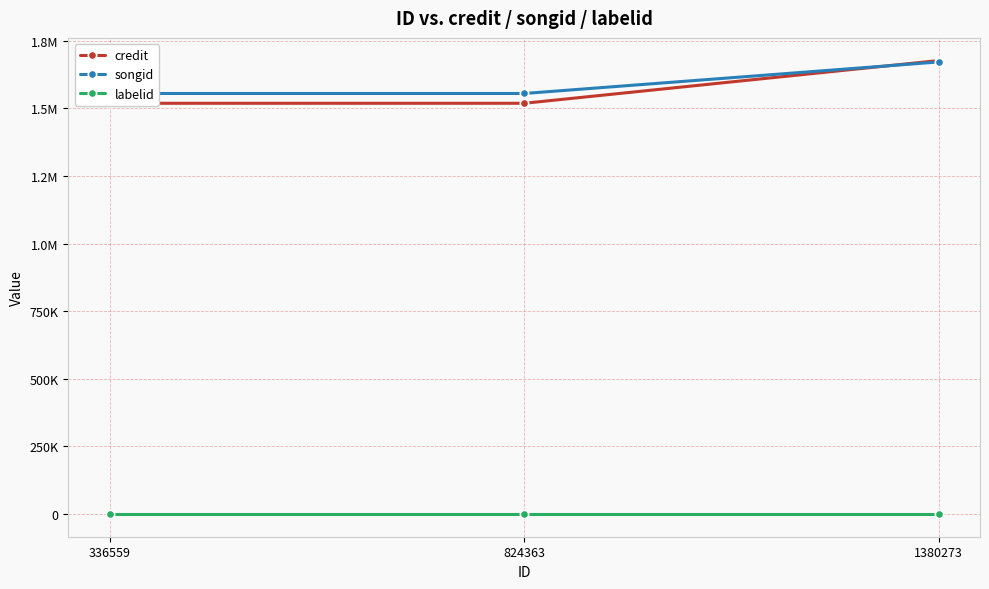

What is the value of the songid point at the 2nd from the left?

1554912